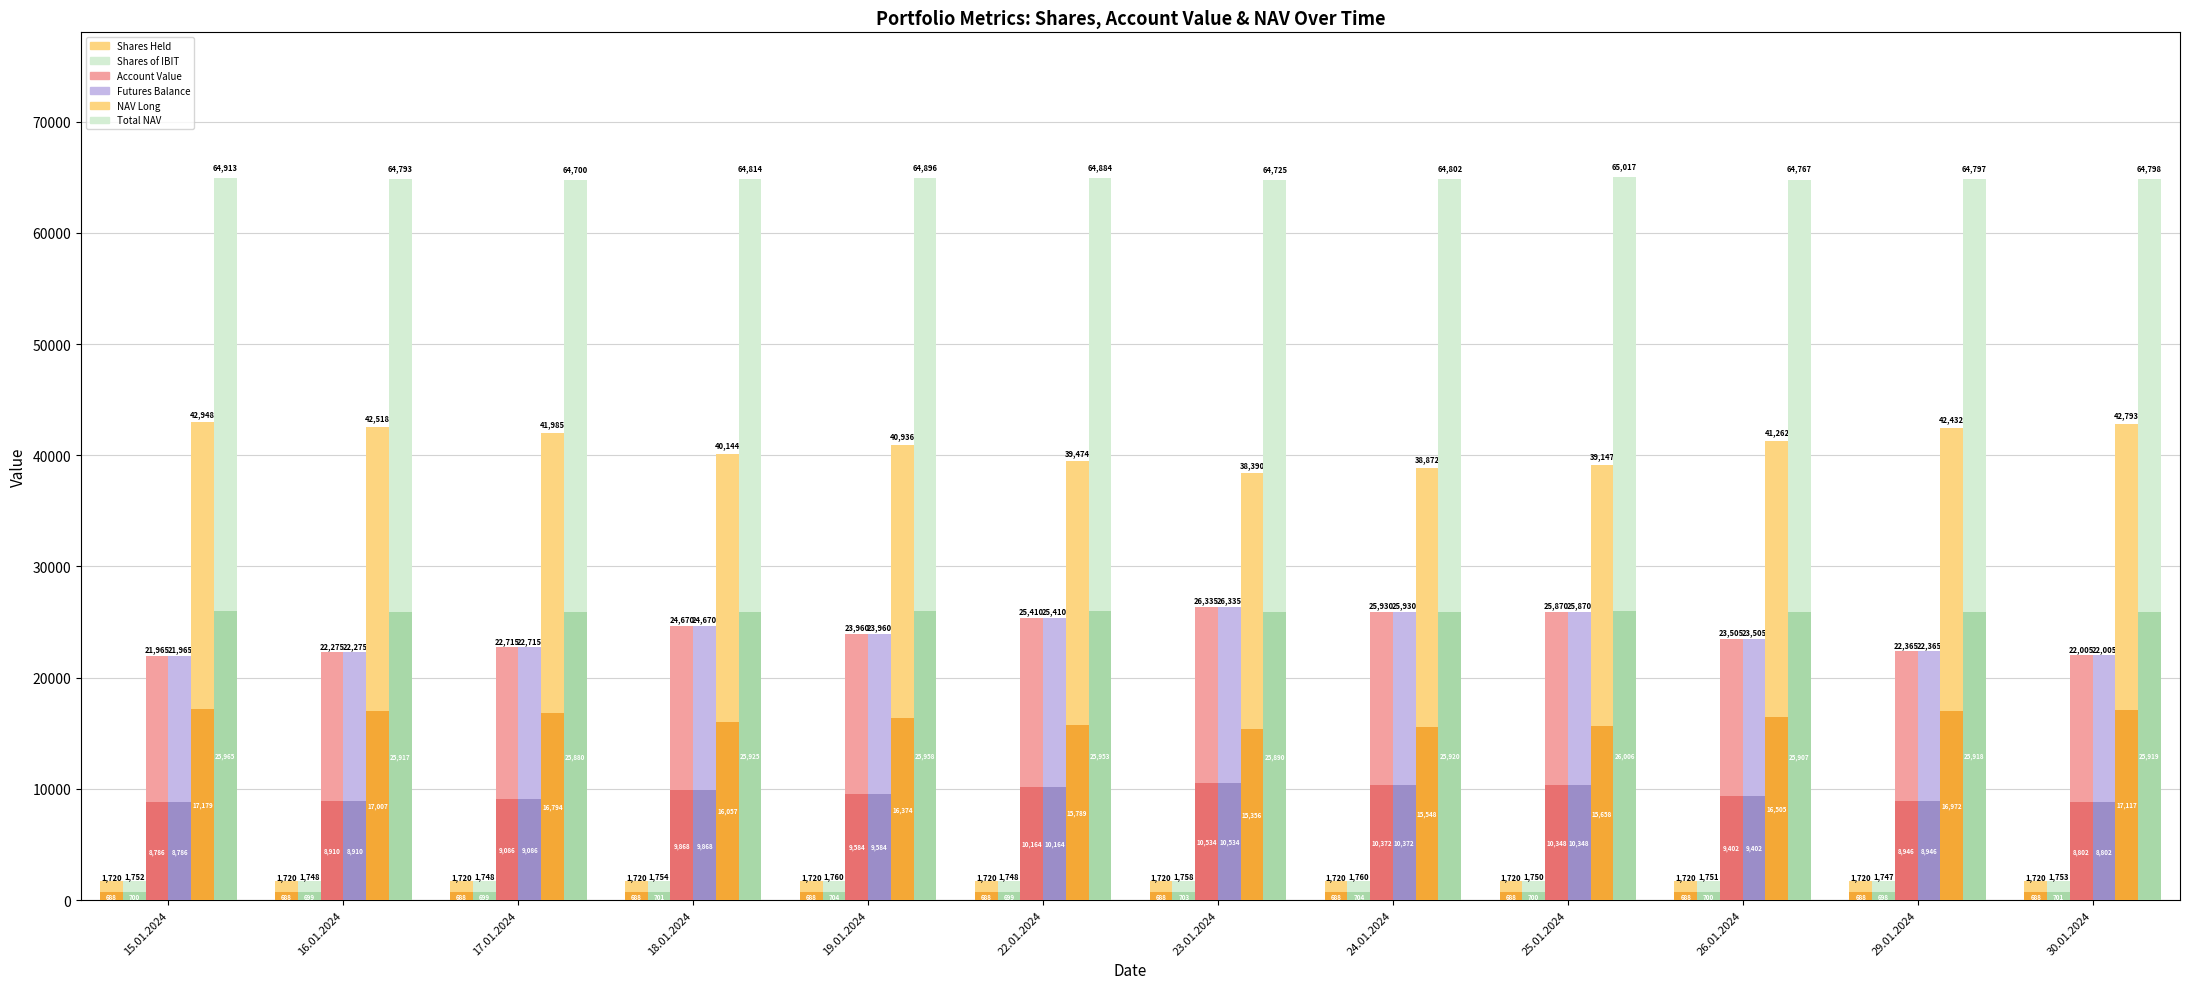

What position from the left is 16.01.2024?

2